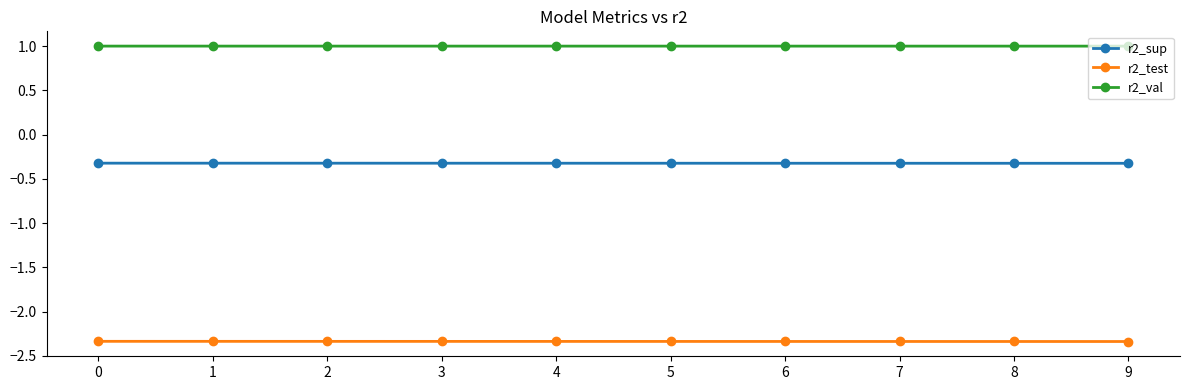

Rank the series at 4 from lowest to highest value.

r2_test, r2_sup, r2_val